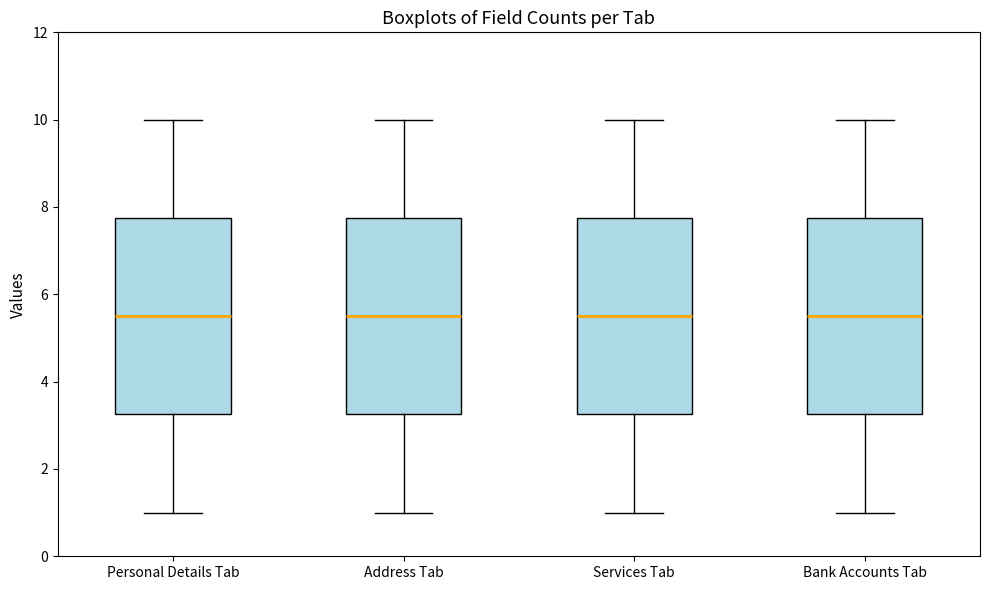

Reading left to right, transcribe this box plot: for each box, give where its median line is, the range the box spans, and where its two whiskers end, as read against the y-axis. The values are not printed on the chart, so give them approximately, as read against the axis.

Personal Details Tab: median 5.6, box 3.2 to 7.8, whiskers 1.0 to 10.0
Address Tab: median 5.6, box 3.2 to 7.8, whiskers 1.0 to 10.0
Services Tab: median 5.6, box 3.2 to 7.8, whiskers 1.0 to 10.0
Bank Accounts Tab: median 5.6, box 3.2 to 7.8, whiskers 1.0 to 10.0